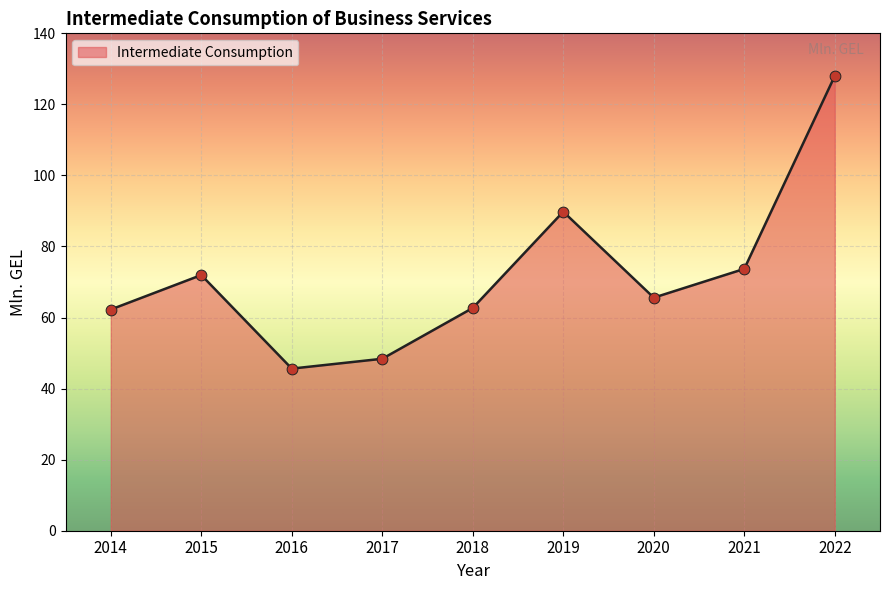

What is the change in value from 2017 to 2022?

+79.6